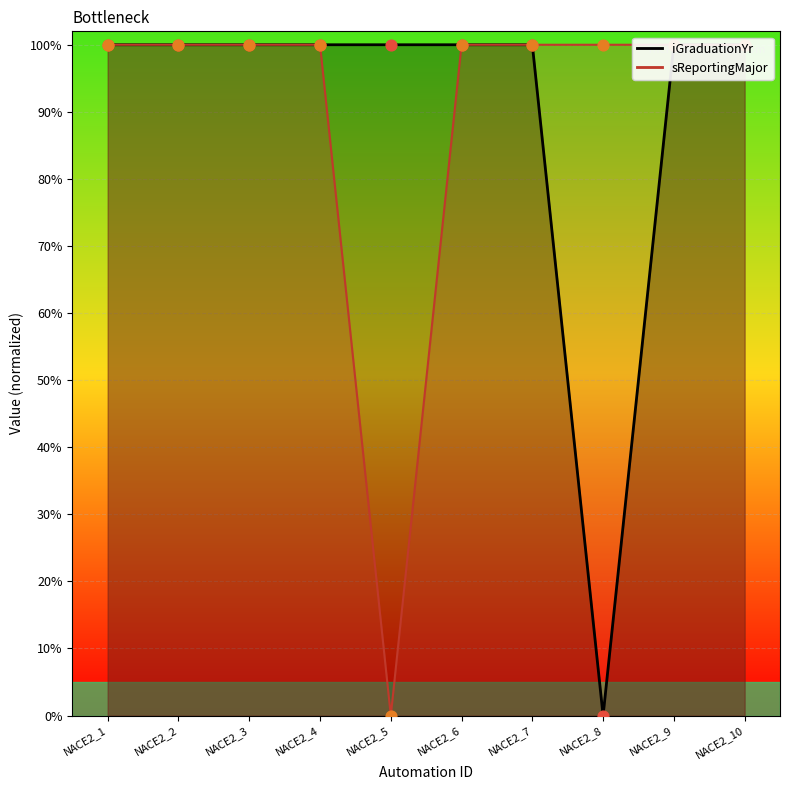

Which series has the largest Y range (max minus min)?

iGraduationYr